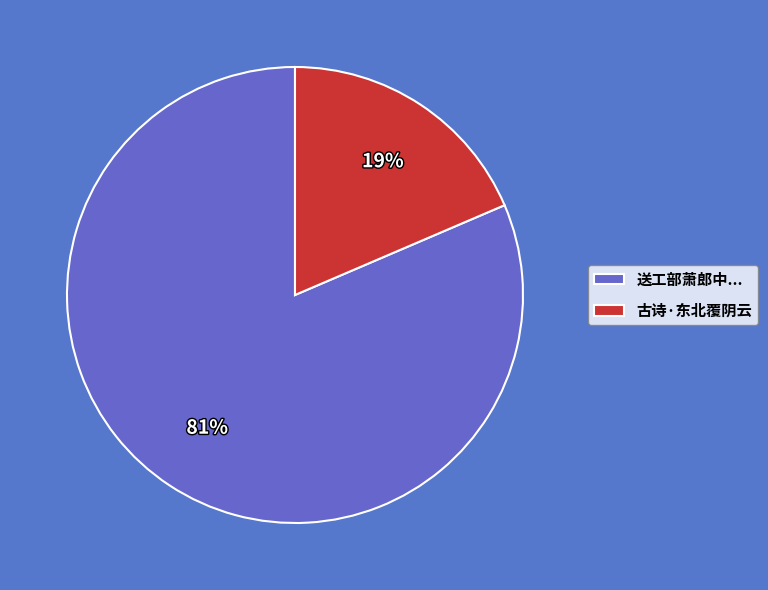

Does 古诗·东北覆阴云 account for over 50% of the chart?

No